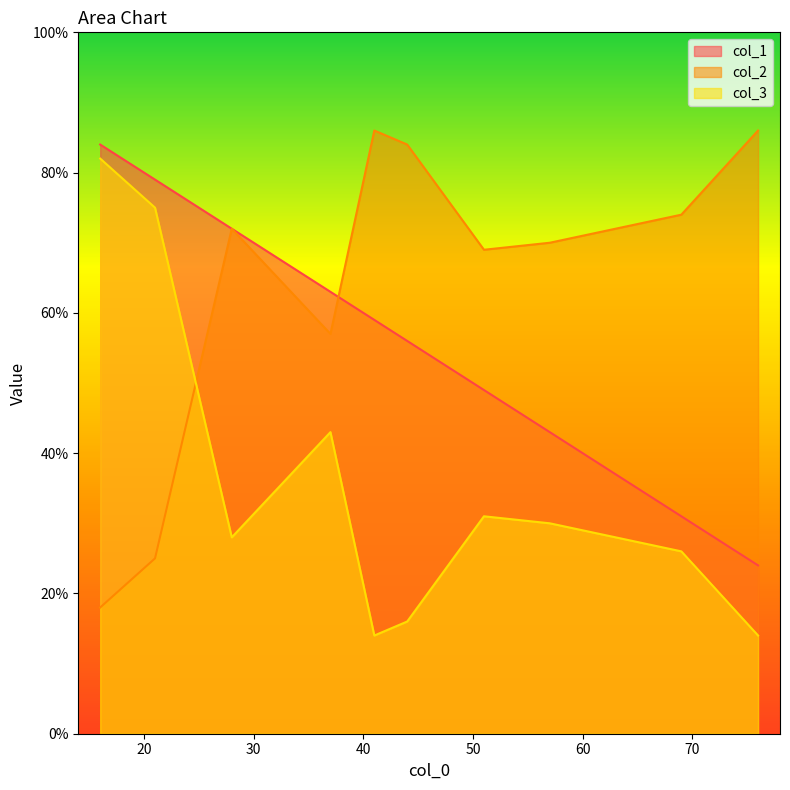

The value of col_1 at 51 is 49. True or false?

True